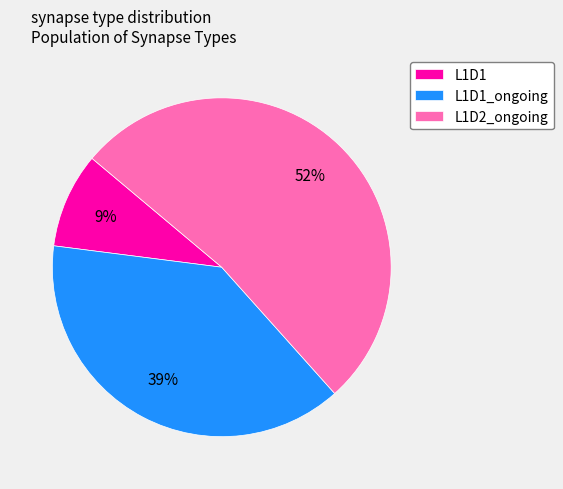

Combined, do L1D1 and L1D1_ongoing account for over 50%?

No